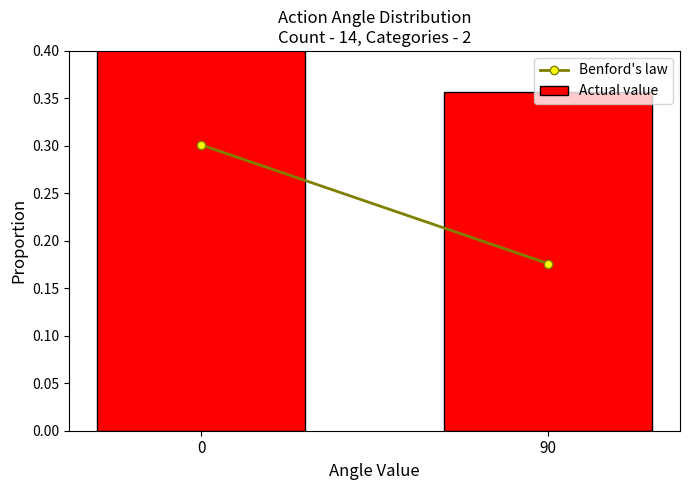

What value does the Actual value series have at 90?

0.4